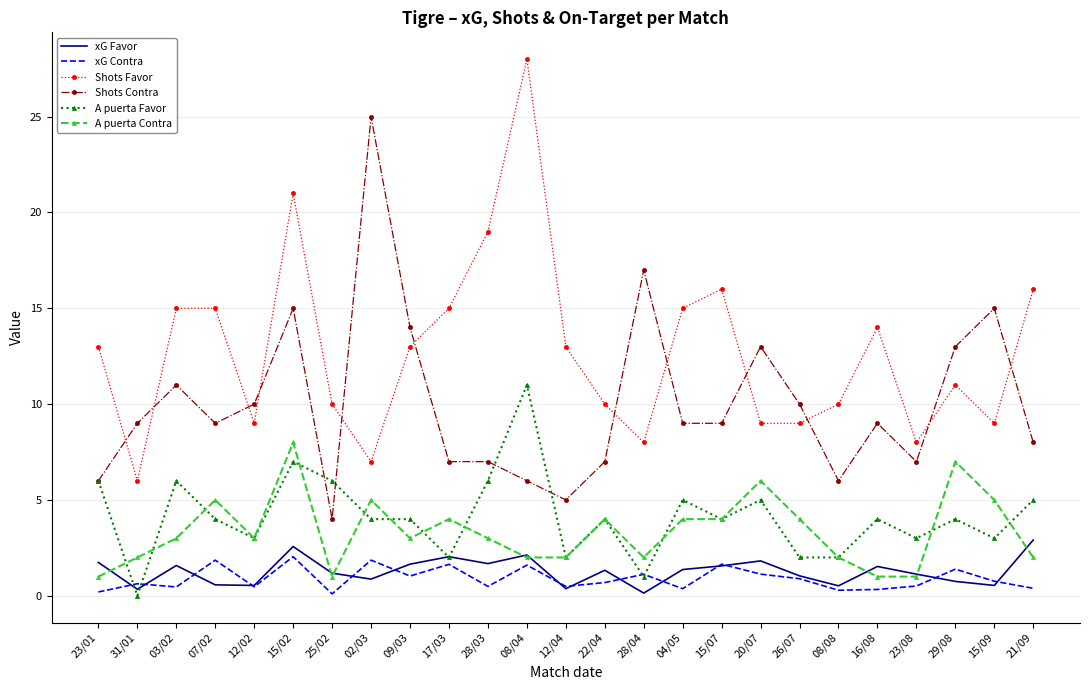

True or false: xG Favor and Shots Favor cross at least once.

False